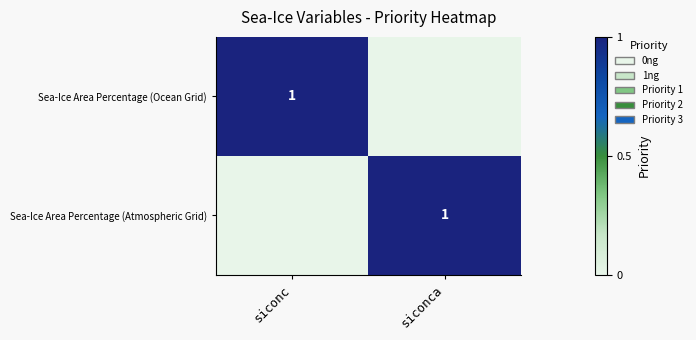

Is it true that Sea-Ice Area Percentage (Atmospheric Grid) equals 0 at siconca?

False